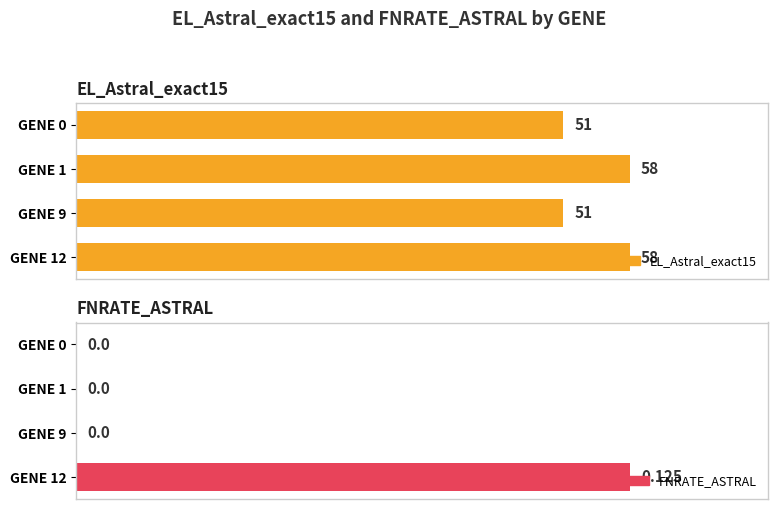

How many data points in FNRATE_ASTRAL are above 0?

1